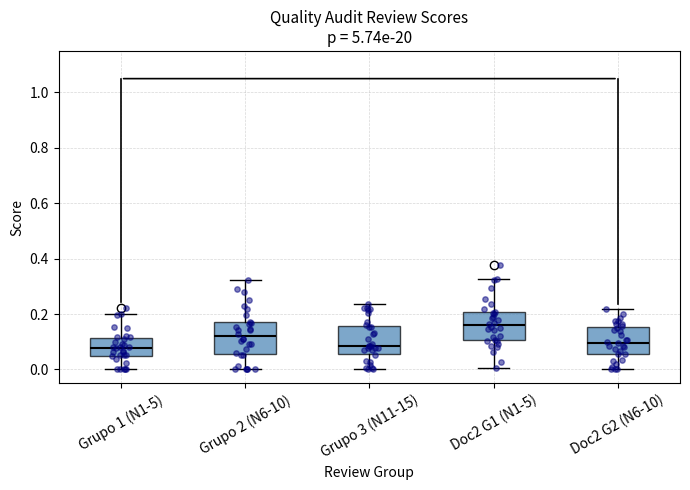

Reading left to right, read every box against the y-axis: the position of its median line, the range the box covers, and the ends of its whiskers. The values are not printed on the chart, so give them approximately, as read against the axis.

Grupo 1 (N1-5): median 0.08, box 0.04 to 0.12, whiskers 0.00 to 0.20
Grupo 2 (N6-10): median 0.12, box 0.06 to 0.18, whiskers 0.00 to 0.32
Grupo 3 (N11-15): median 0.08, box 0.06 to 0.16, whiskers 0.00 to 0.24
Doc2 G1 (N1-5): median 0.16, box 0.10 to 0.20, whiskers 0.00 to 0.32
Doc2 G2 (N6-10): median 0.10, box 0.06 to 0.16, whiskers 0.00 to 0.22